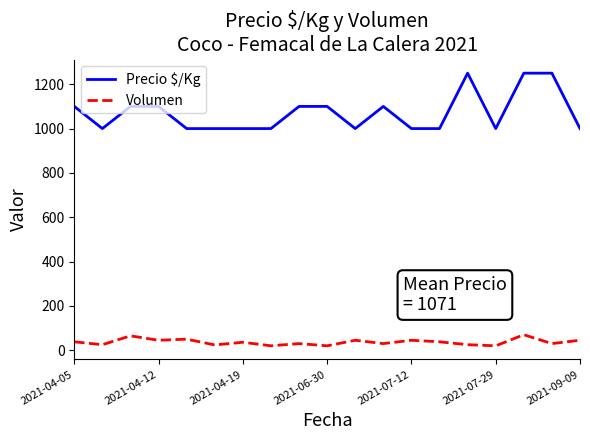

What is the difference between the maximum and minimum values in the Precio $/Kg series?

250